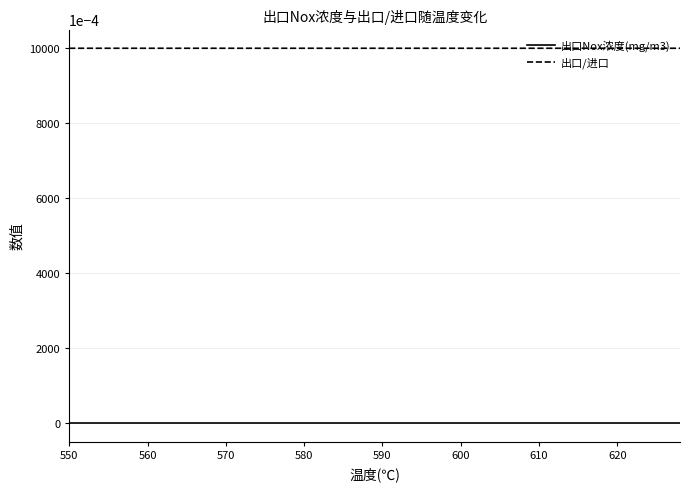

True or false: 出口Nox浓度(mg/m3) and 出口/进口 cross at least once.

False